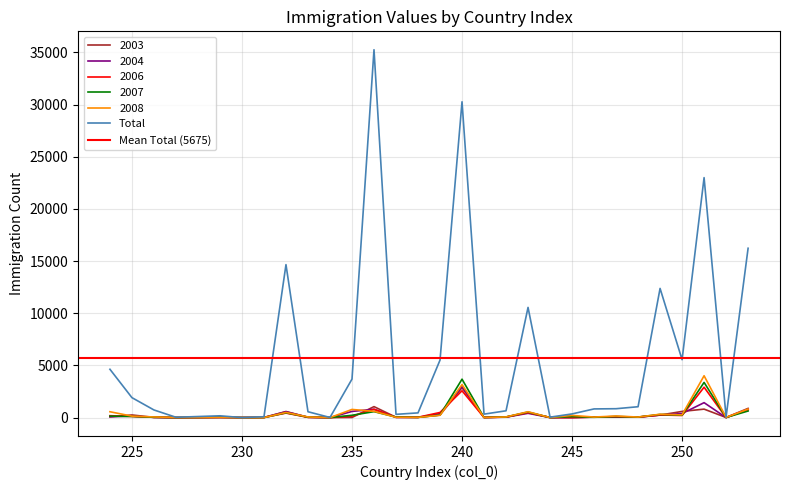

Which label corresponds to the smallest value in the chart?

230